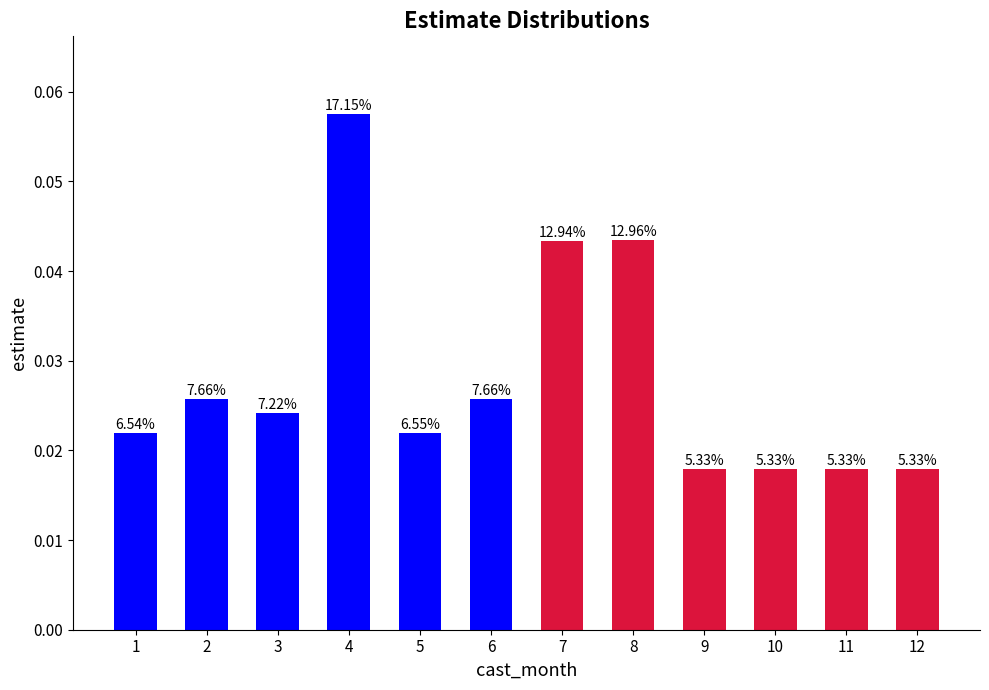

How many bars are there in total?

12